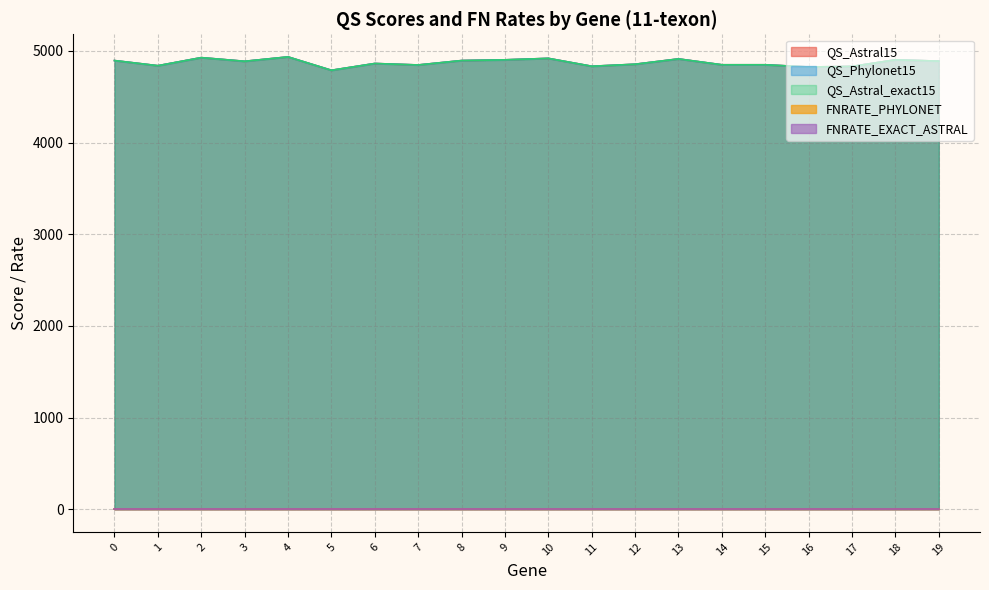

What is the average value of the QS_Astral15 series?

4871